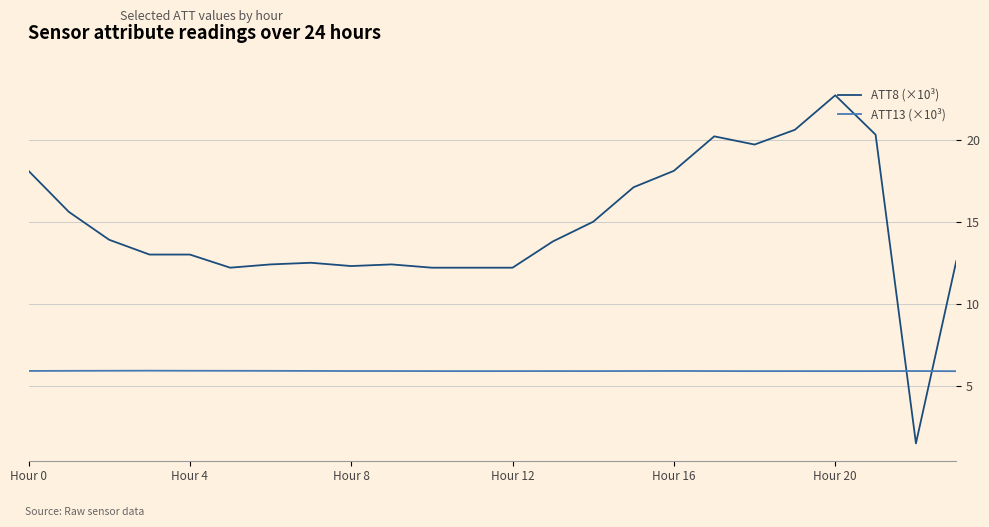

Rank the series by their average value, from lowest to highest.

ATT13 (×10³), ATT8 (×10³)